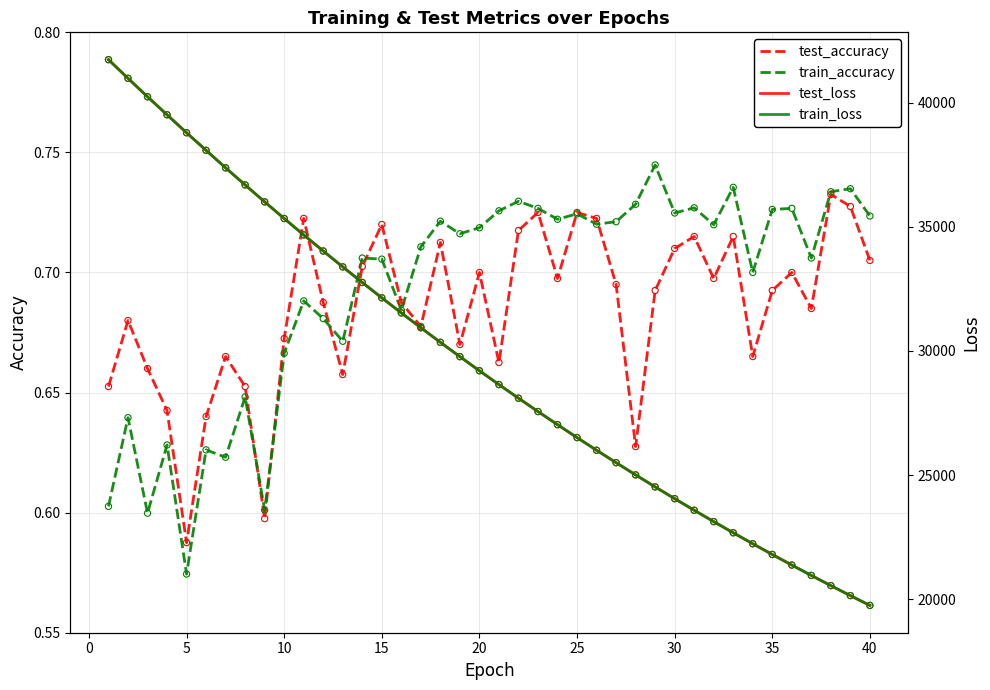

Which series has the widest spread of Y values?

train_loss